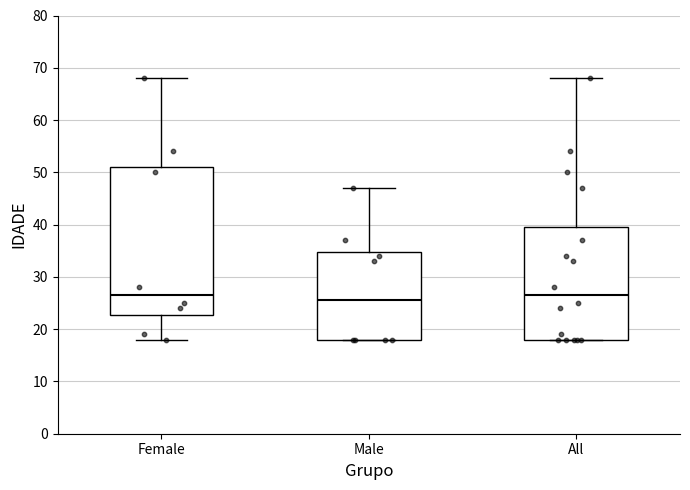

Where is the lower edge of the box for Female on the y-axis? The values are not printed on the chart, so give them approximately, as read against the axis.

23